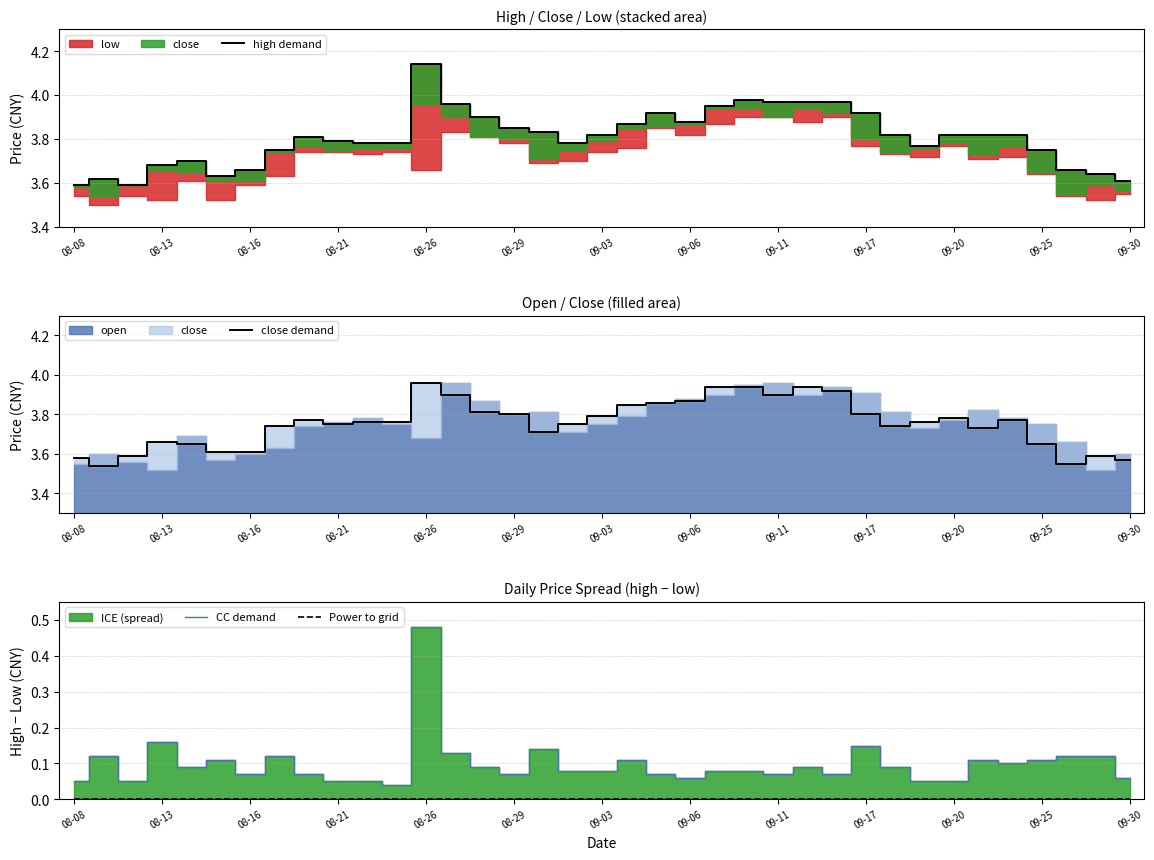

True or false: CC demand and close demand cross at least once.

False